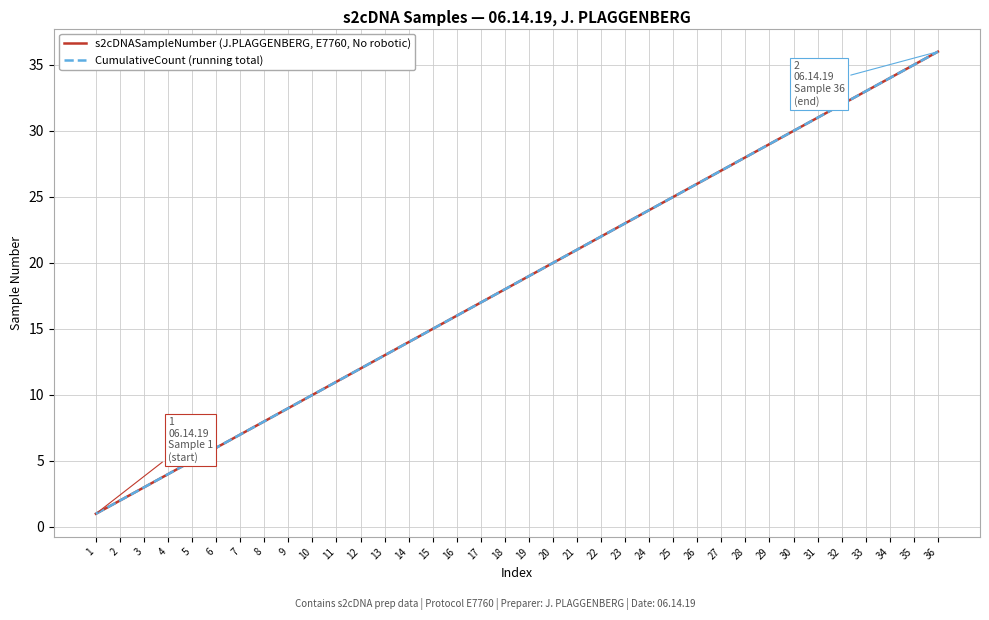

True or false: s2cDNASampleNumber (J.PLAGGENBERG, E7760, No robotic) has more than 1 interior local peaks.

False